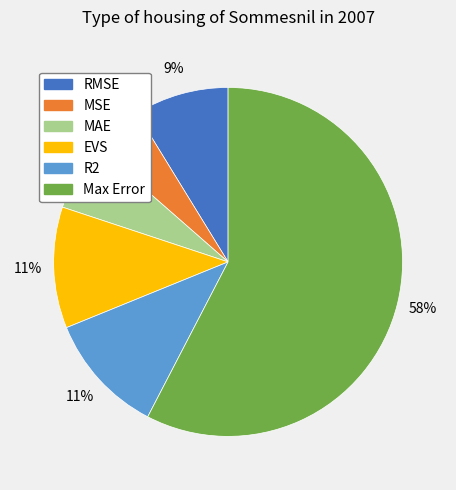

Is the sum of RMSE and R2 greater than half?

No